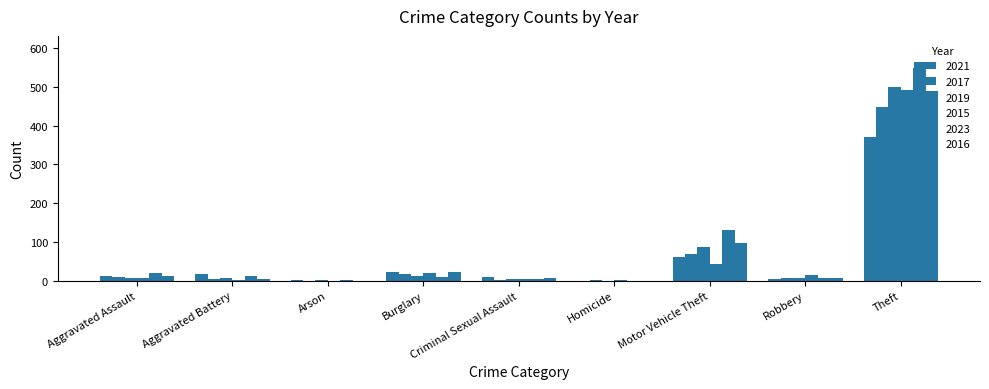

How many categories are shown in the chart?

9